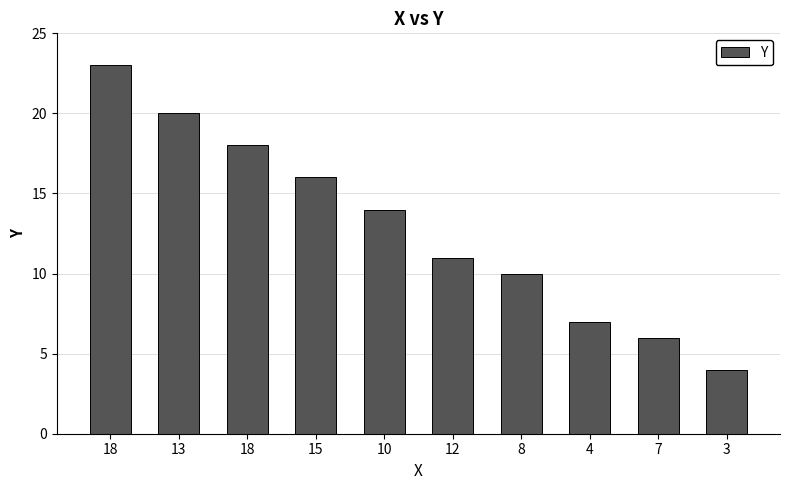

How many values are below 14?

5